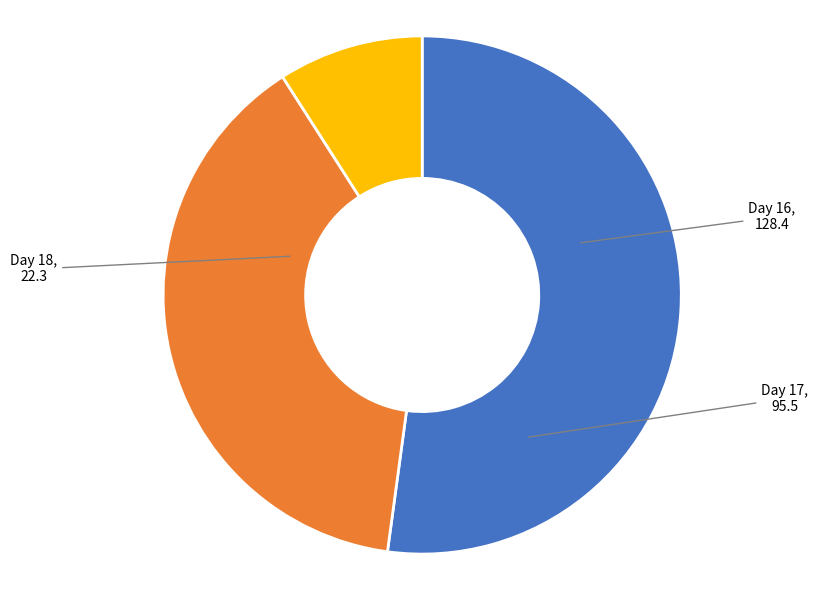

How many slices are in this pie chart?

3